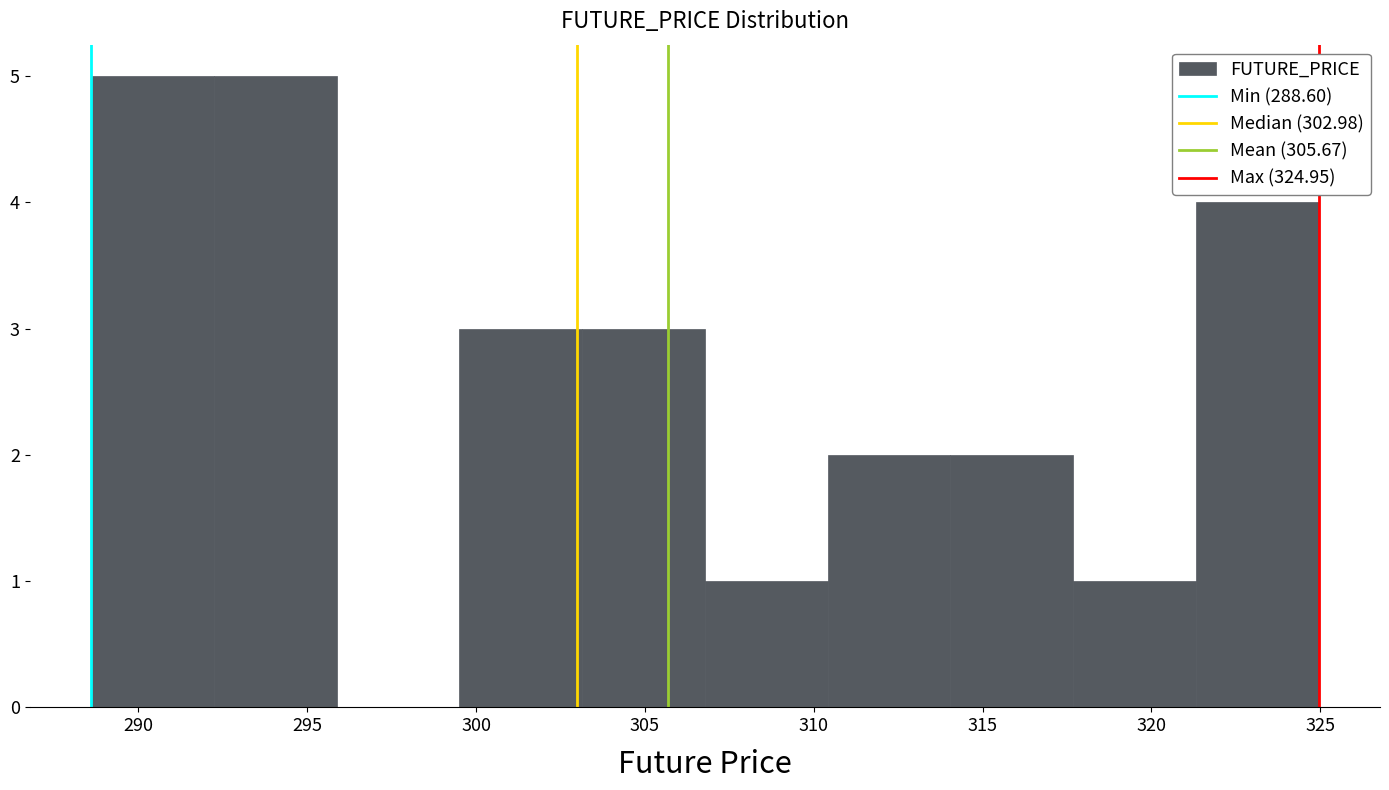

Reading left to right, list every bar in this chart as the range it spans on the x-axis followed by its height. Neither the bar edges nor the heights are printed on the chart, so give them approximately, as read against the axes.

288.5 to 292.0: 5
292.0 to 296.0: 5
296.0 to 299.5: 0
299.5 to 303.0: 3
303.0 to 307.0: 3
307.0 to 310.5: 1
310.5 to 314.0: 2
314.0 to 317.5: 2
317.5 to 321.5: 1
321.5 to 325.0: 4